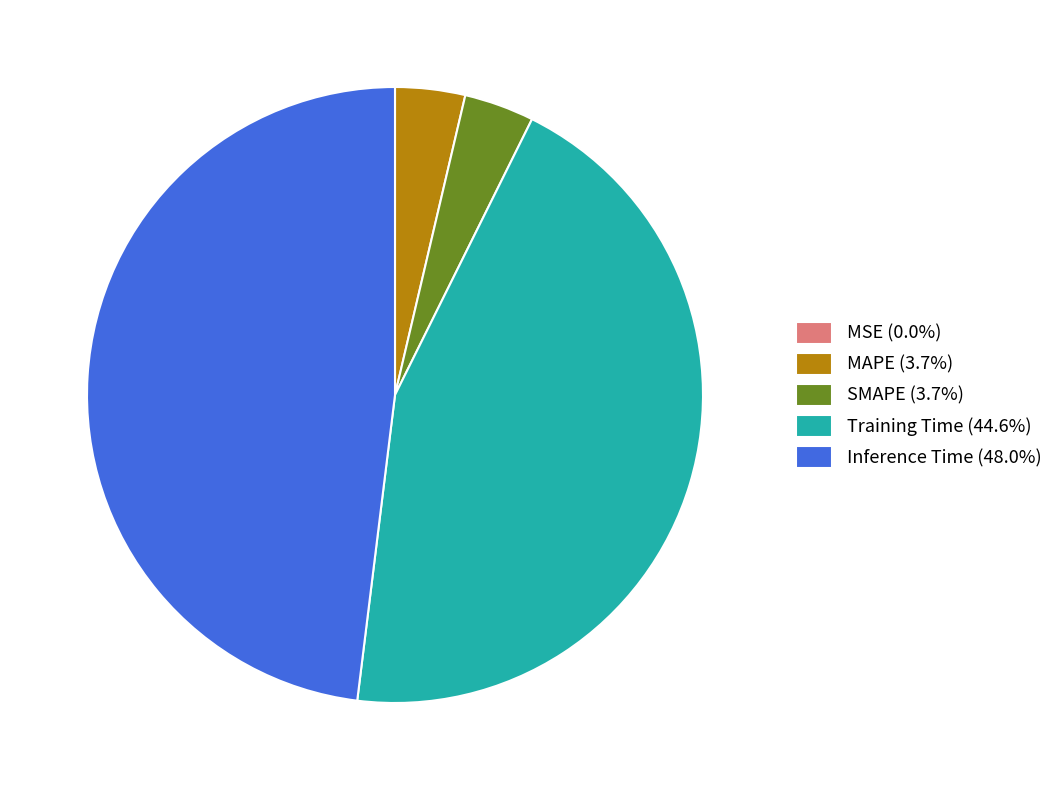

Which slice is the largest?

Inference Time